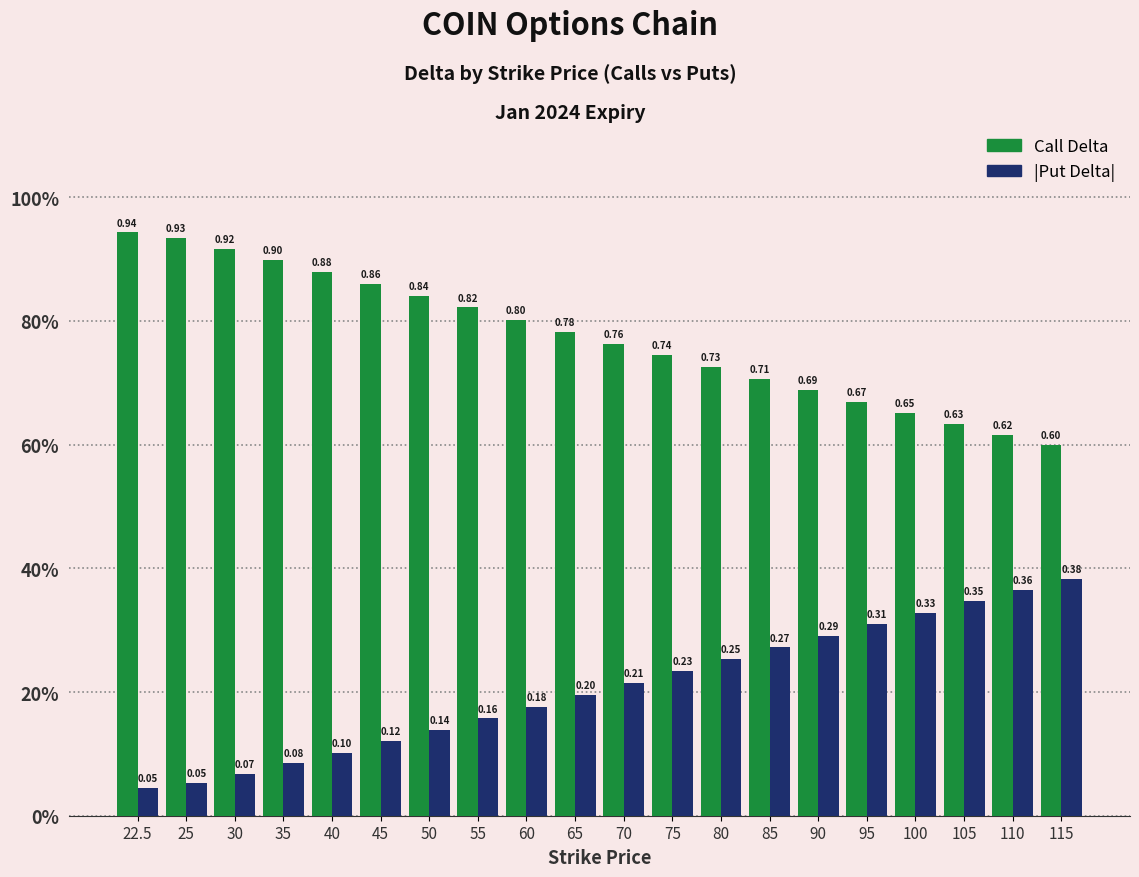

Are the bars grouped side by side (vs. stacked)?

Yes